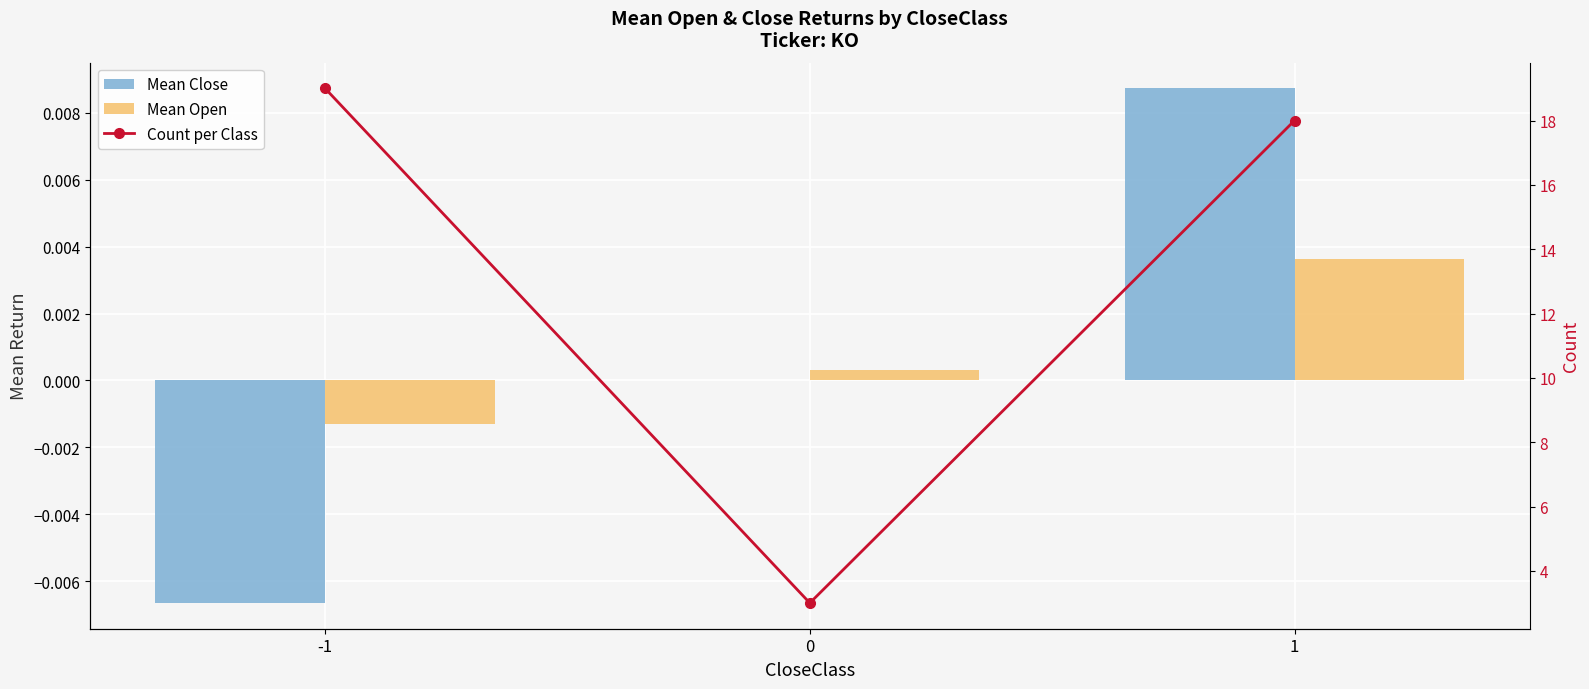

What are all the series names shown in the legend?

Mean Close, Mean Open, Count per Class